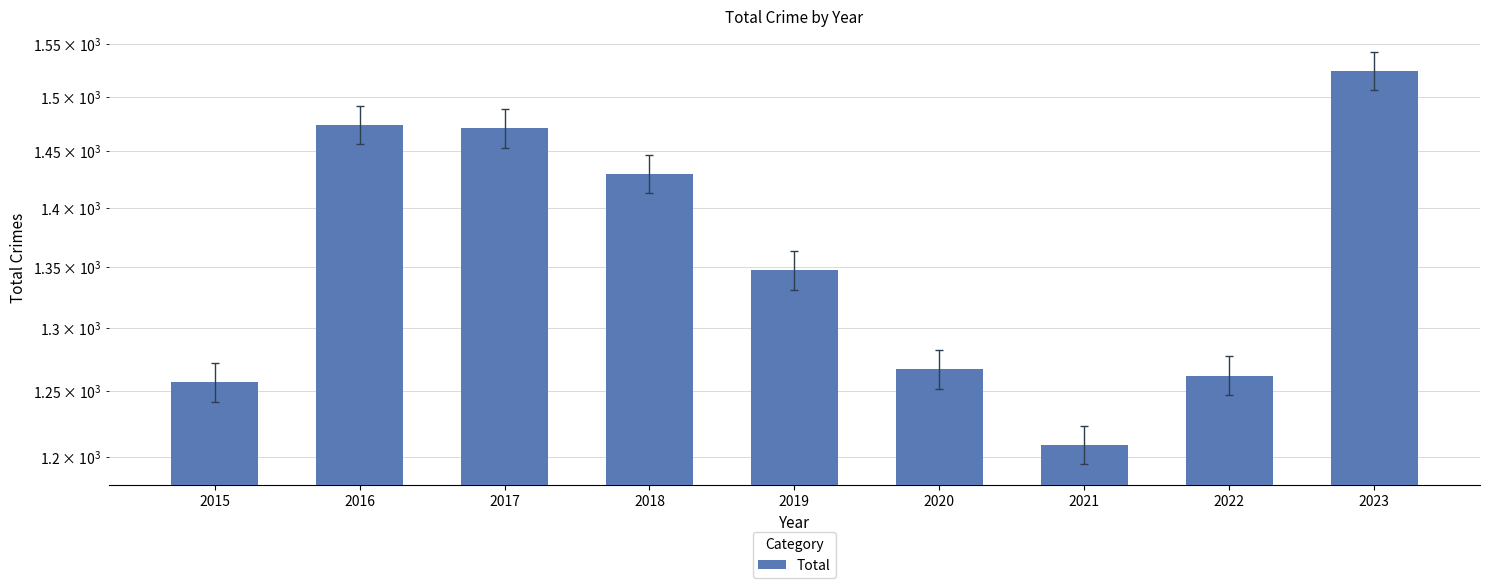

How many series are shown in this chart?

1